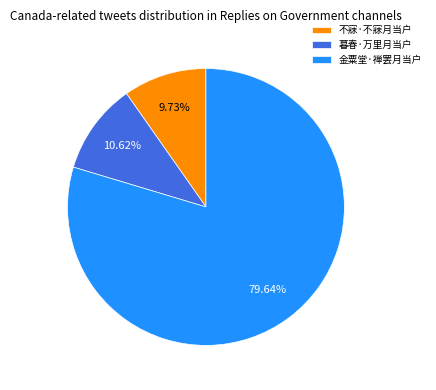

Rank the categories by value from highest to lowest.

金粟堂·禅罢月当户, 暮春·万里月当户, 不寐·不寐月当户